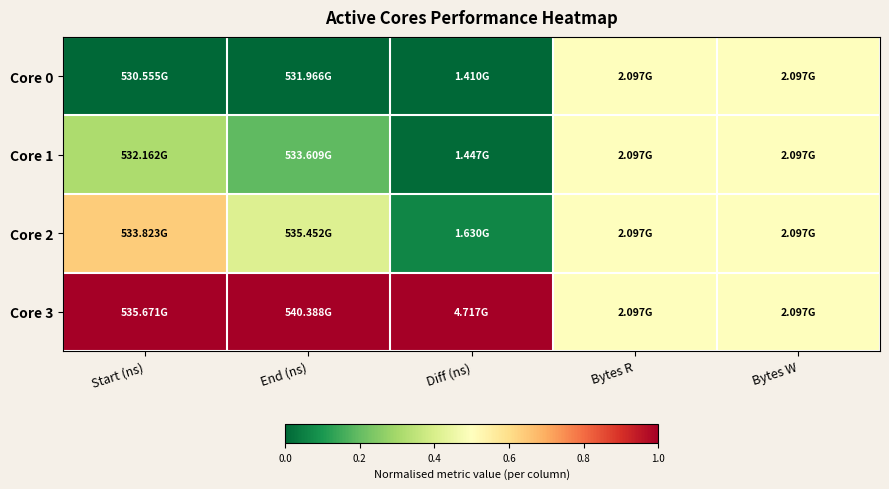

Which has a higher value, Diff (ns) or End (ns)?

Diff (ns)